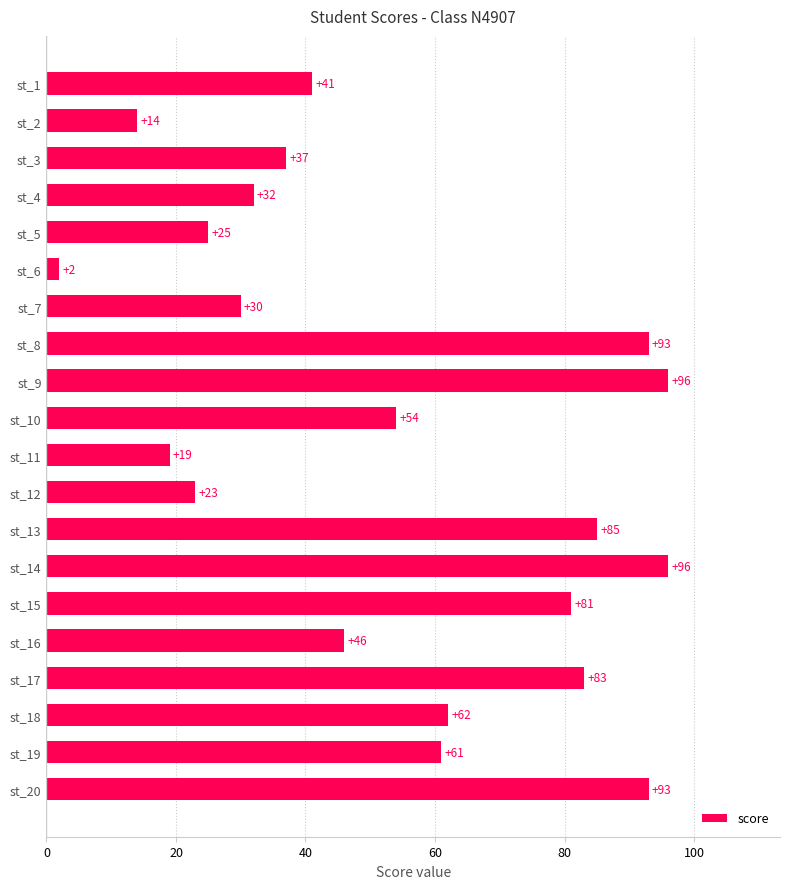

What is the change in value from st_18 to st_13?

+23